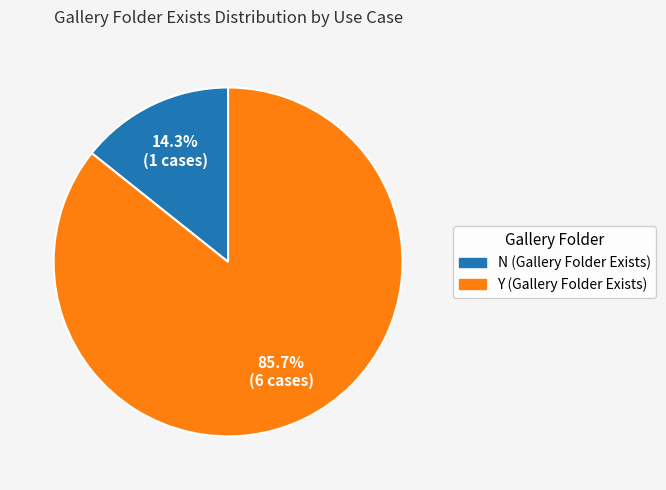

Does N (Gallery Folder Exists) represent more than half of the total?

No